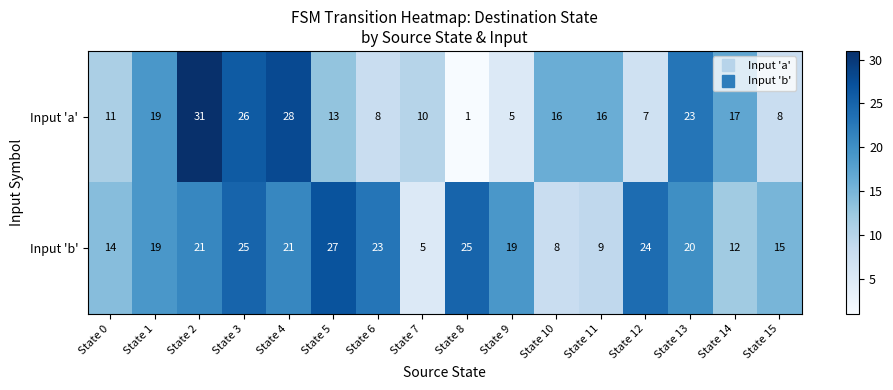

Read the Input 'b' value at State 10, to the nearest 5.

10